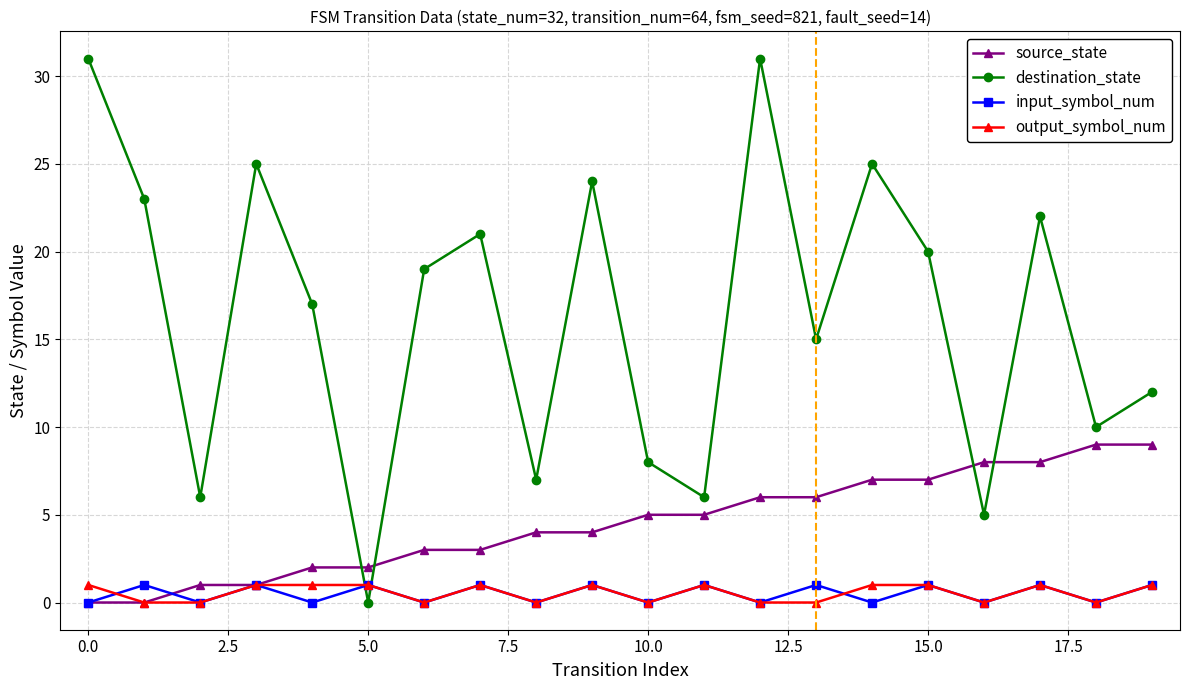

What is the value of the source_state point at the 13th from the left?

6